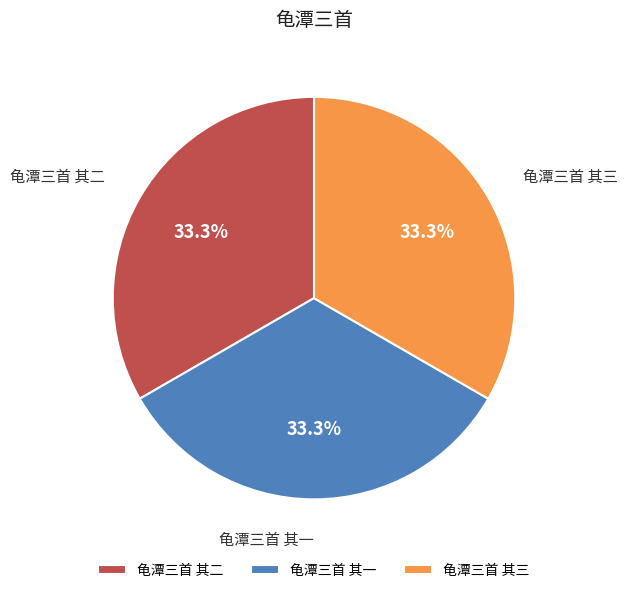

True or false: 龟潭三首 其三 accounts for 47% of the total.

False